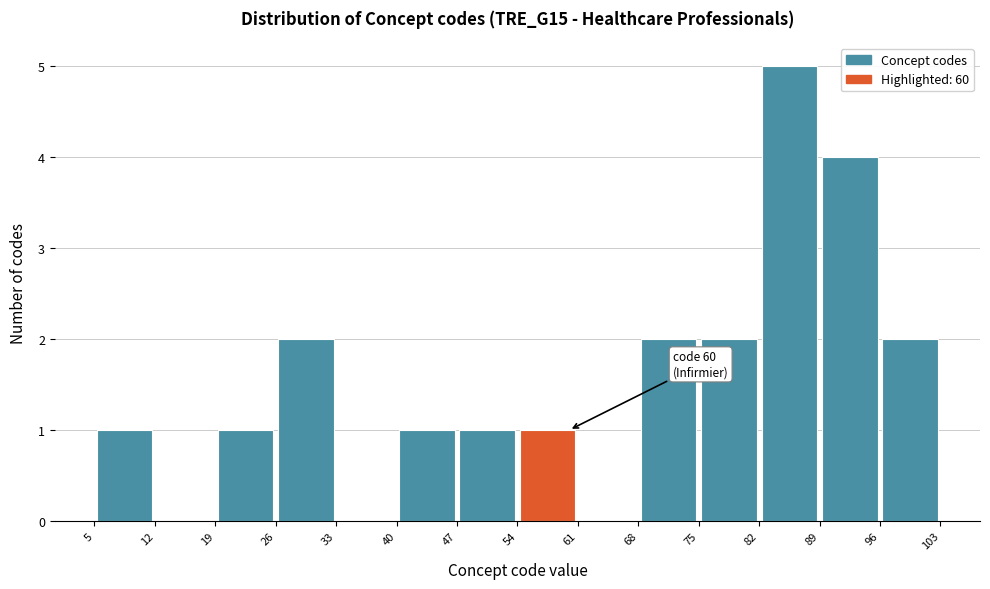

Over which range of the x-axis is the bar tallest?

82 to 89